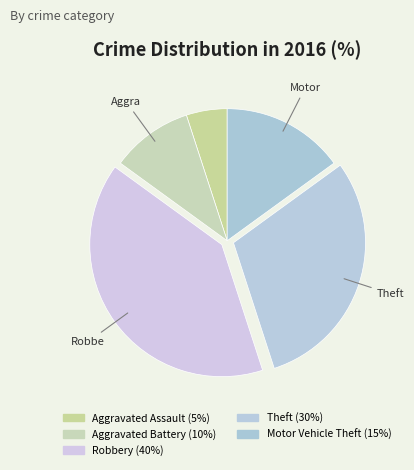

Does Theft account for over 50% of the chart?

No